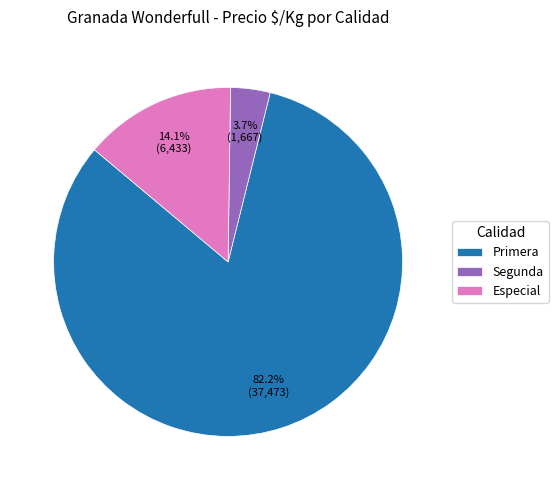

To the nearest percent, what is the average slice percentage?

33%